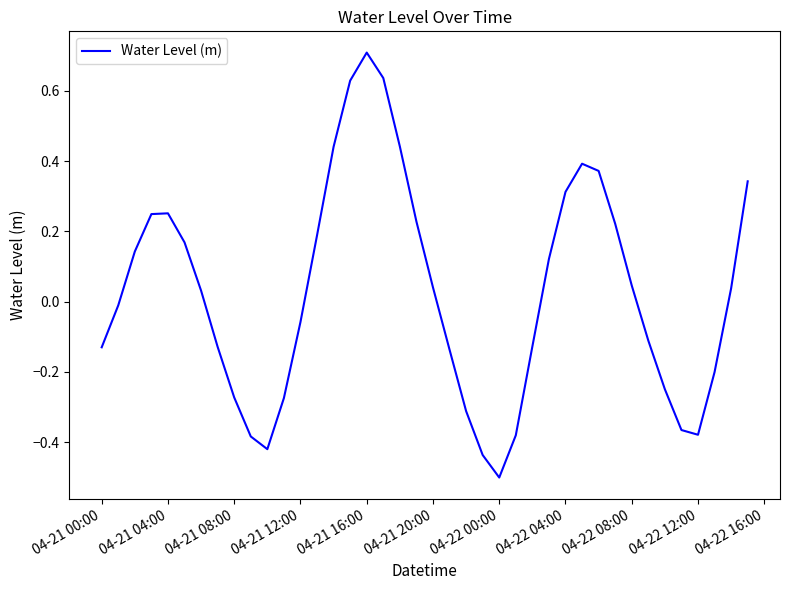

What is the smallest value displayed?

-0.5